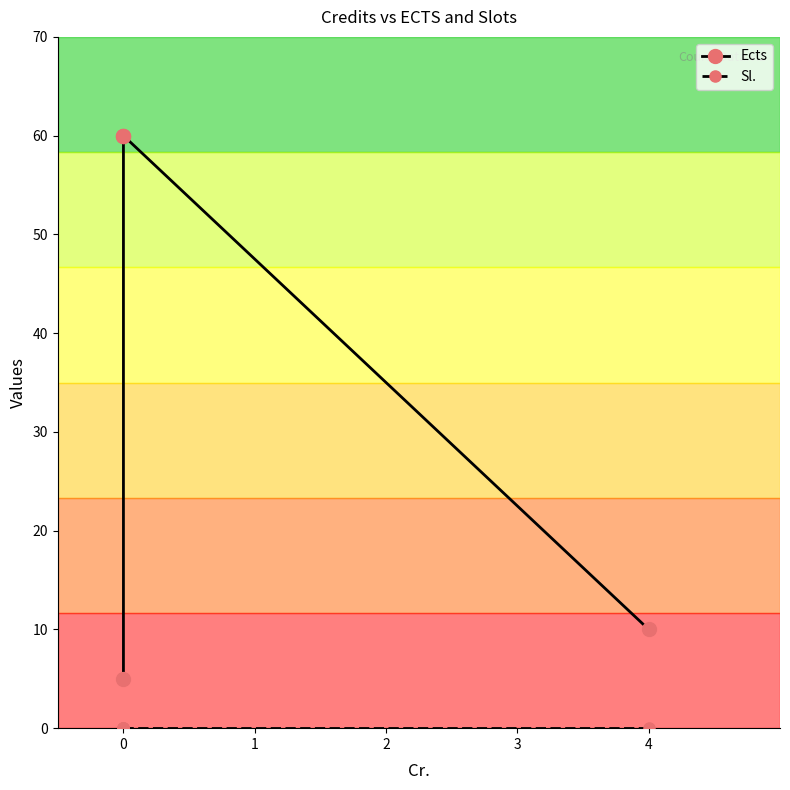

Which series has the widest spread of values?

Ects